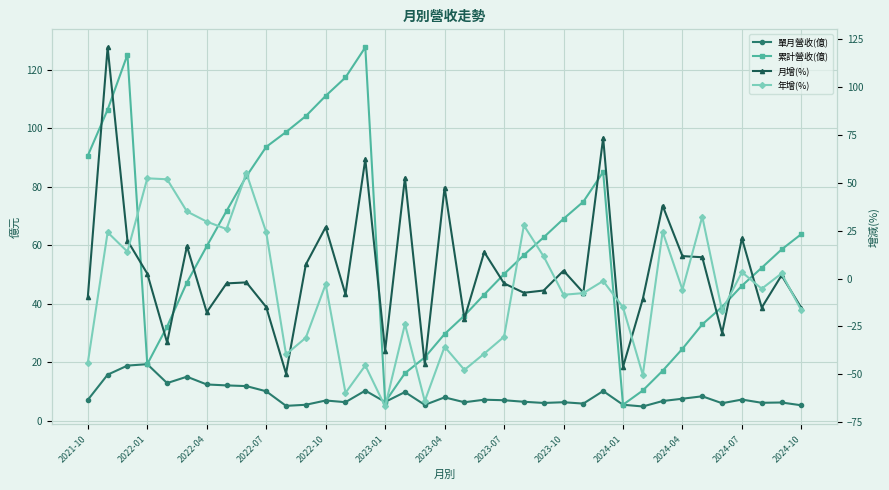

True or false: 年增(%) has more than 1 interior local peaks.

True